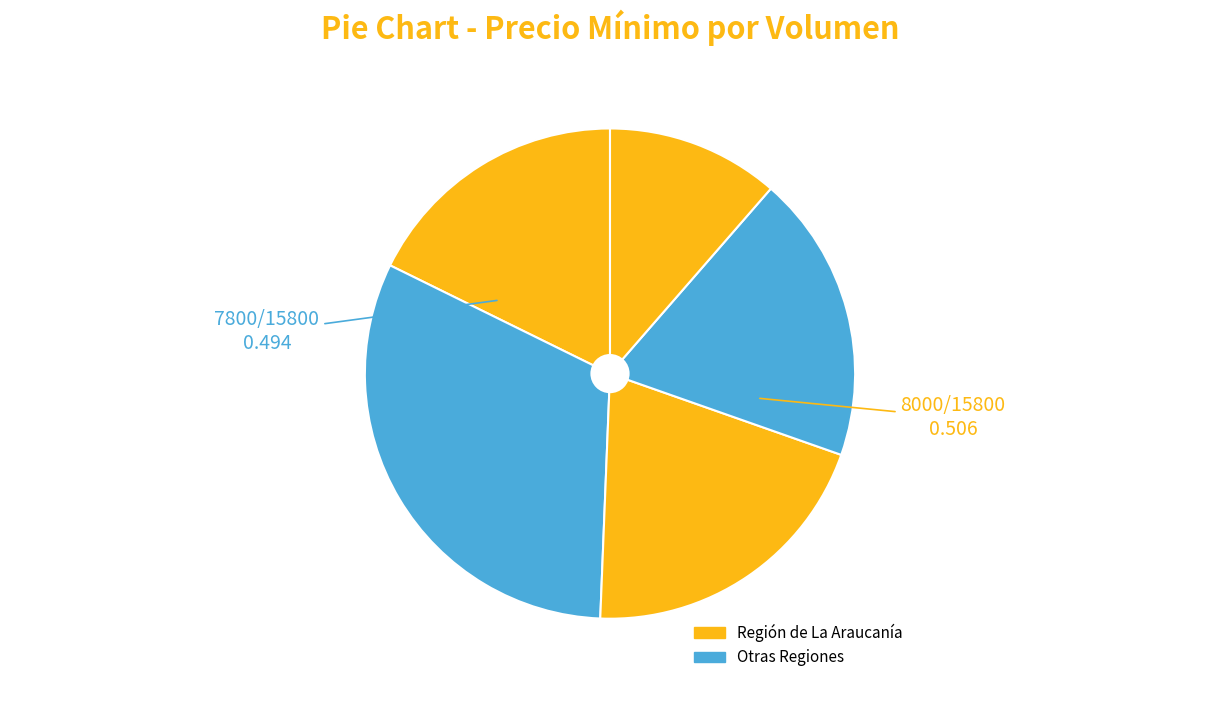

Count the number of slices in the pie.

5